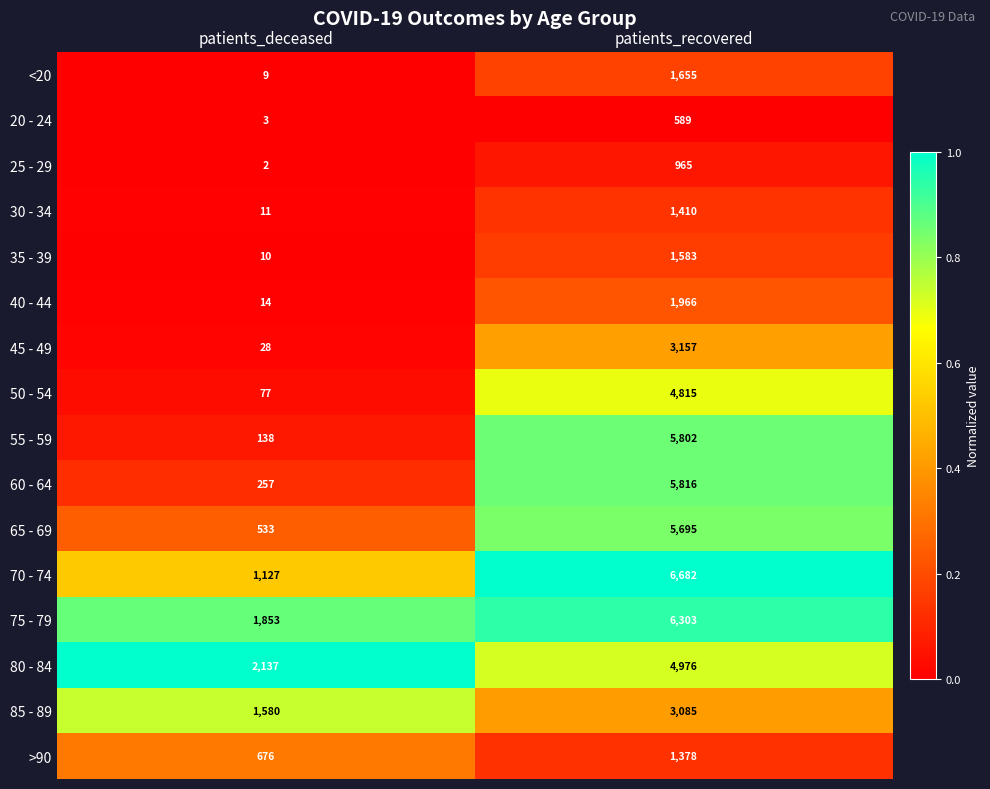

Count the number of categories in the chart.

2